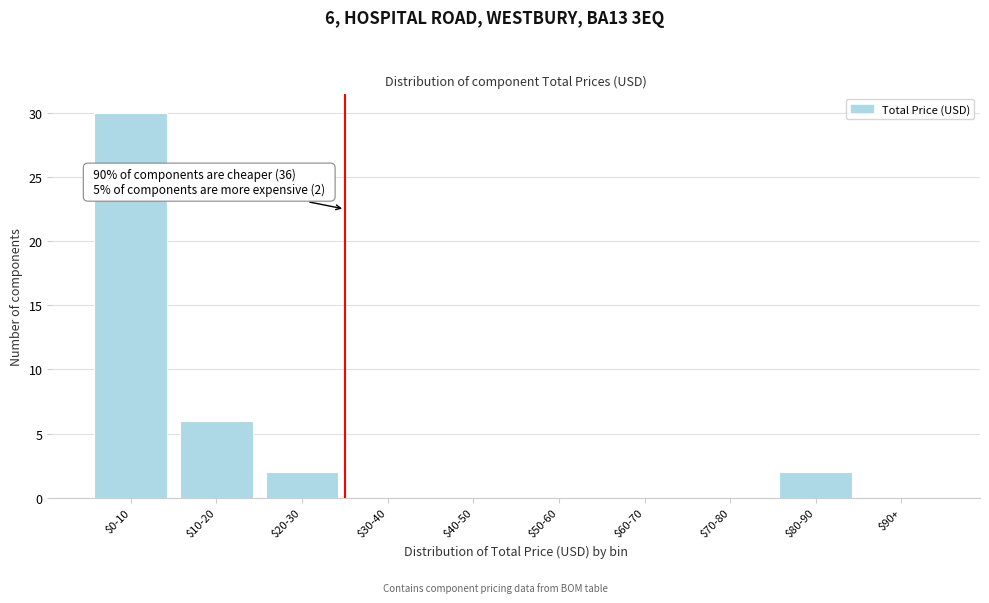

The chart shows a value of 0 at $60-70. True or false?

True